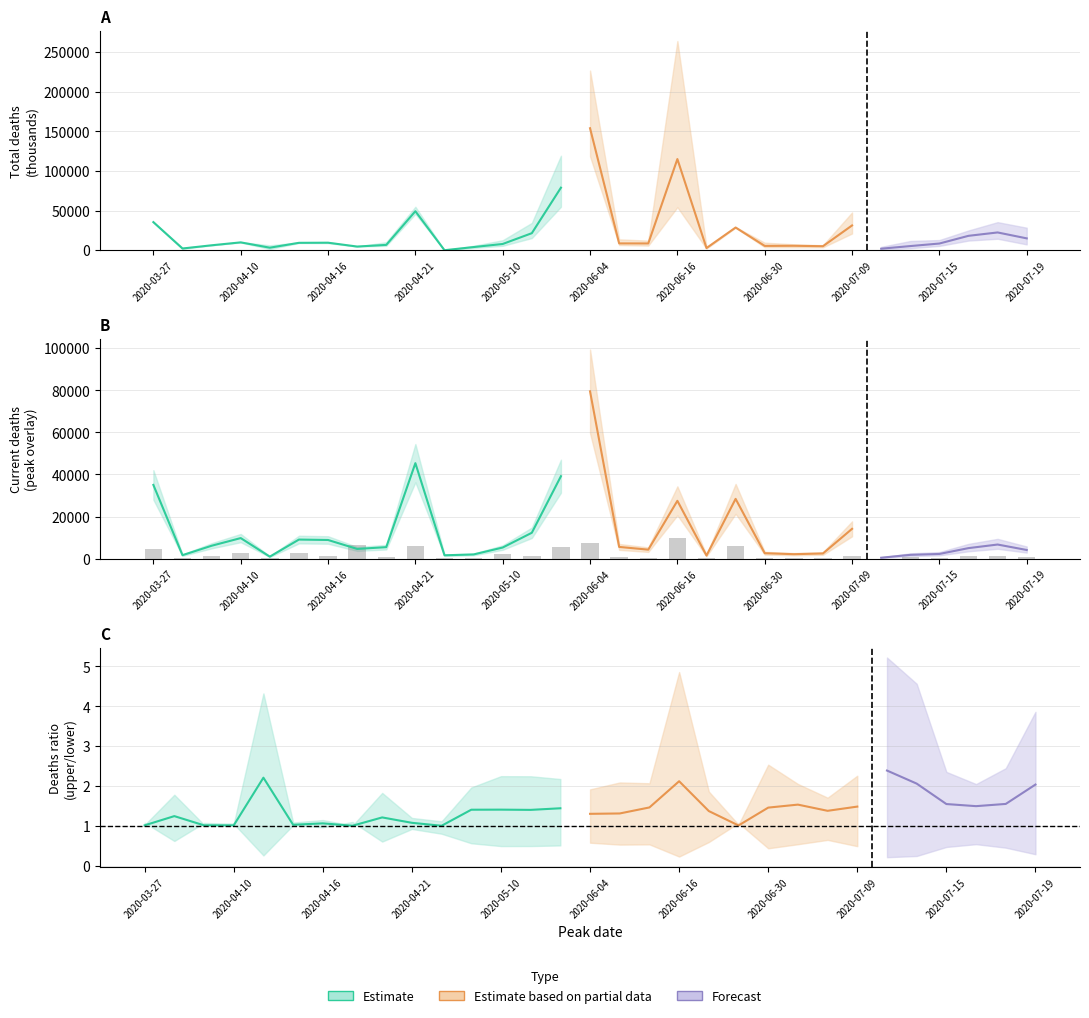

Is it true that total_deaths equals 14091 at current_deaths?

False